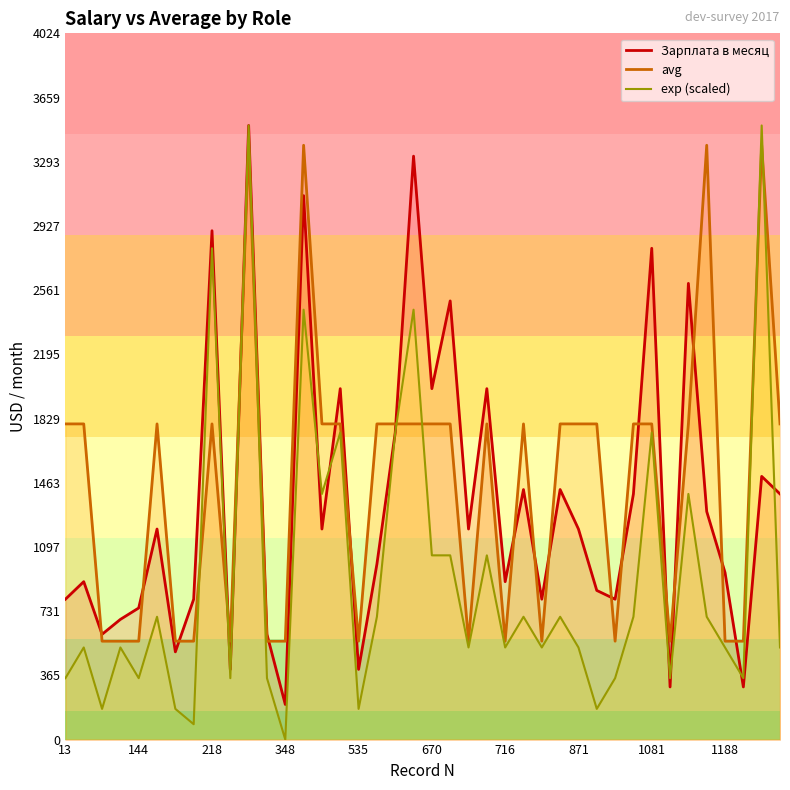

Does the chart have visible grid lines?

No